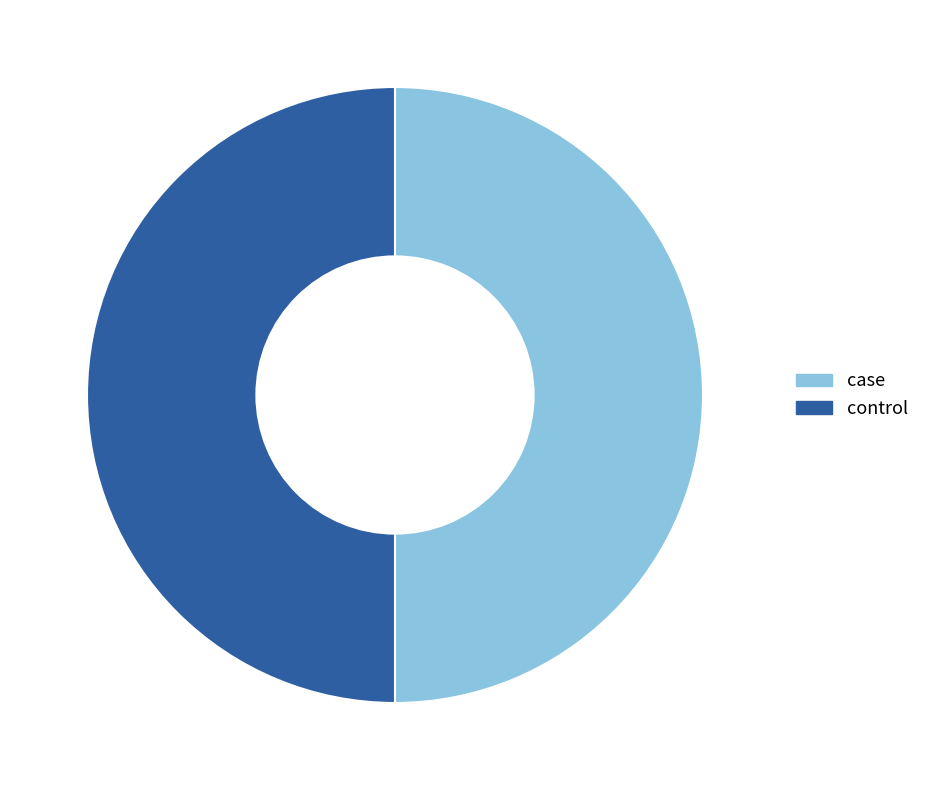

The control slice represents 50% of the pie. True or false?

True